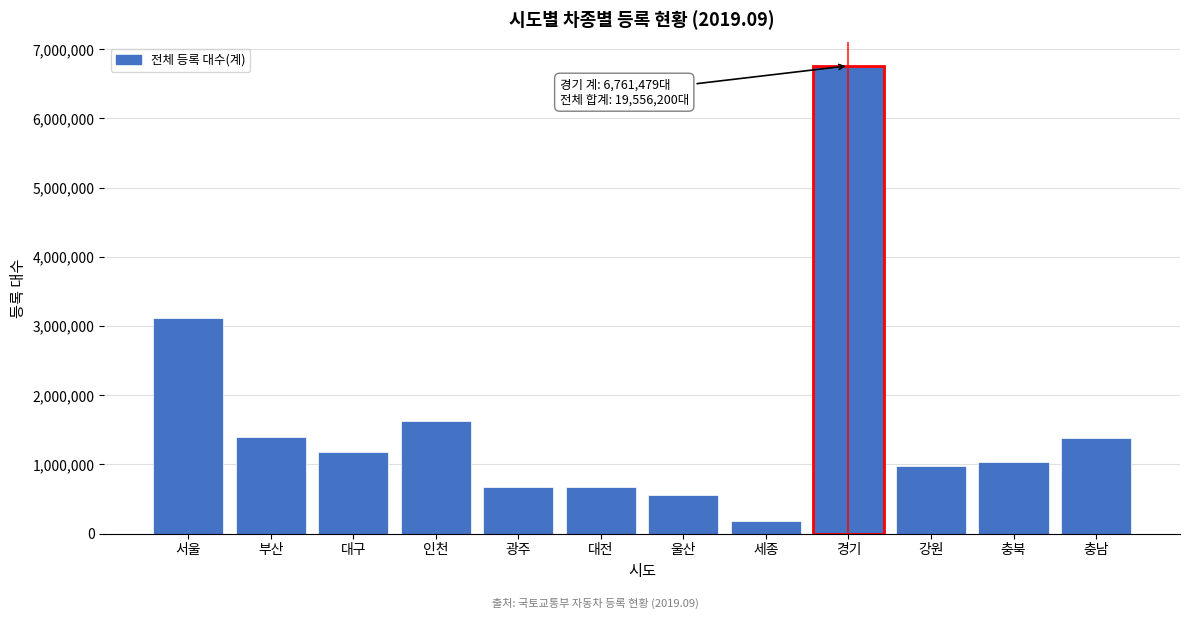

What is the maximum value shown in the chart?

6761479